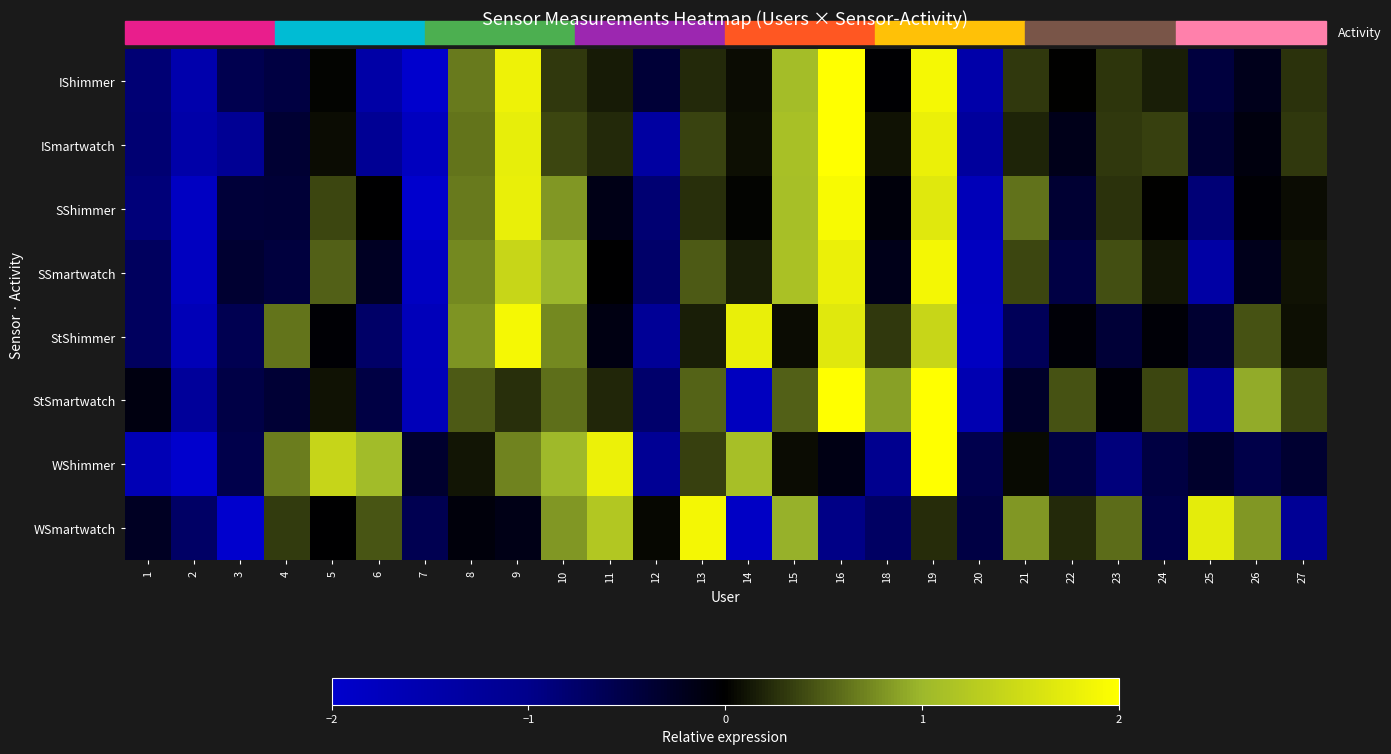

Reading left to right, what are all the values shown in this chart?

IShimmer: 1=-0.8	2=-1.5	3=-0.6	4=-0.5	5=0.0	6=-1.4	7=-2.1	8=0.7	9=1.8	10=0.3	11=0.1	12=-0.4	13=0.2	14=0.1	15=1.1	16=2.2	18=-0.0	19=1.9	20=-1.5	21=0.3	22=0.0	23=0.3	24=0.2	25=-0.4	26=-0.2	27=0.3
ISmartwatch: 1=-0.8	2=-1.5	3=-1.1	4=-0.4	5=0.1	6=-1.1	7=-1.8	8=0.6	9=1.8	10=0.4	11=0.2	12=-1.3	13=0.4	14=0.1	15=1.1	16=2.3	18=0.1	19=1.8	20=-1.3	21=0.2	22=-0.2	23=0.3	24=0.3	25=-0.4	26=-0.1	27=0.3
SShimmer: 1=-0.9	2=-1.8	3=-0.4	4=-0.4	5=0.4	6=-0.0	7=-2.1	8=0.7	9=1.8	10=0.8	11=-0.2	12=-0.8	13=0.3	14=0.0	15=1.1	16=1.9	18=-0.1	19=1.7	20=-1.7	21=0.6	22=-0.4	23=0.3	24=0.0	25=-0.9	26=-0.0	27=0.1
SSmartwatch: 1=-0.7	2=-1.8	3=-0.3	4=-0.4	5=0.5	6=-0.3	7=-1.8	8=0.7	9=1.4	10=1.0	11=-0.0	12=-0.8	13=0.5	14=0.2	15=1.1	16=1.8	18=-0.2	19=1.9	20=-1.8	21=0.4	22=-0.5	23=0.4	24=0.1	25=-1.4	26=-0.2	27=0.1
StShimmer: 1=-0.7	2=-1.7	3=-0.6	4=0.6	5=-0.0	6=-0.7	7=-1.7	8=0.8	9=1.9	10=0.7	11=-0.1	12=-1.2	13=0.2	14=1.8	15=0.1	16=1.7	18=0.3	19=1.4	20=-1.8	21=-0.6	22=-0.1	23=-0.4	24=-0.1	25=-0.4	26=0.4	27=0.1
StSmartwatch: 1=-0.1	2=-1.2	3=-0.5	4=-0.4	5=0.1	6=-0.5	7=-1.7	8=0.5	9=0.3	10=0.6	11=0.2	12=-0.8	13=0.5	14=-1.8	15=0.5	16=2.3	18=0.9	19=2.1	20=-1.6	21=-0.3	22=0.5	23=-0.1	24=0.4	25=-1.2	26=0.9	27=0.4
WShimmer: 1=-1.6	2=-2.0	3=-0.5	4=0.7	5=1.4	6=1.1	7=-0.3	8=0.1	9=0.7	10=1.0	11=1.8	12=-1.1	13=0.3	14=1.1	15=0.1	16=-0.1	18=-1.1	19=2.1	20=-0.5	21=0.0	22=-0.5	23=-0.9	24=-0.5	25=-0.3	26=-0.5	27=-0.3
WSmartwatch: 1=-0.3	2=-0.7	3=-2.6	4=0.3	5=-0.0	6=0.5	7=-0.6	8=-0.1	9=-0.2	10=0.8	11=1.2	12=0.0	13=1.9	14=-1.9	15=1.0	16=-1.0	18=-0.7	19=0.2	20=-0.5	21=0.8	22=0.2	23=0.6	24=-0.5	25=1.7	26=0.8	27=-1.1